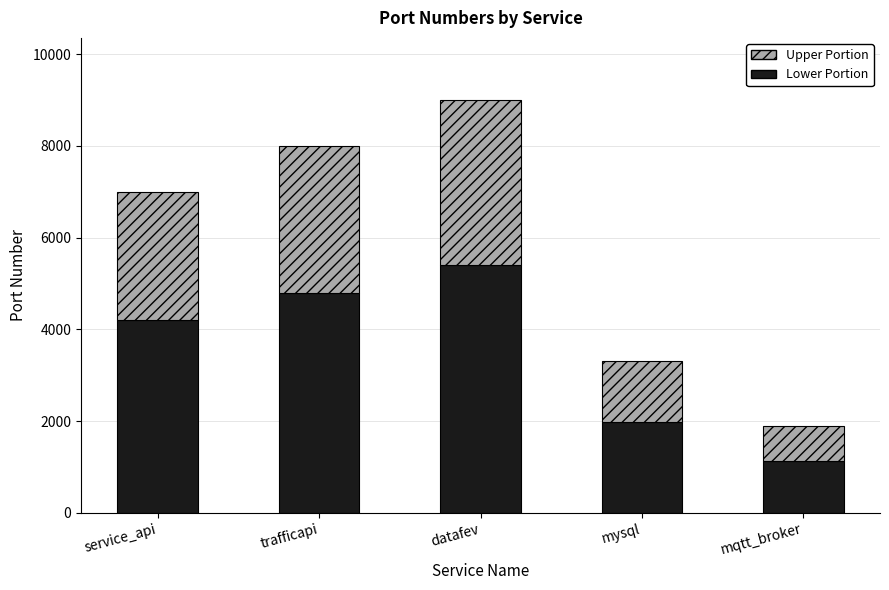

At which label does Lower Portion reach its minimum?

mqtt_broker